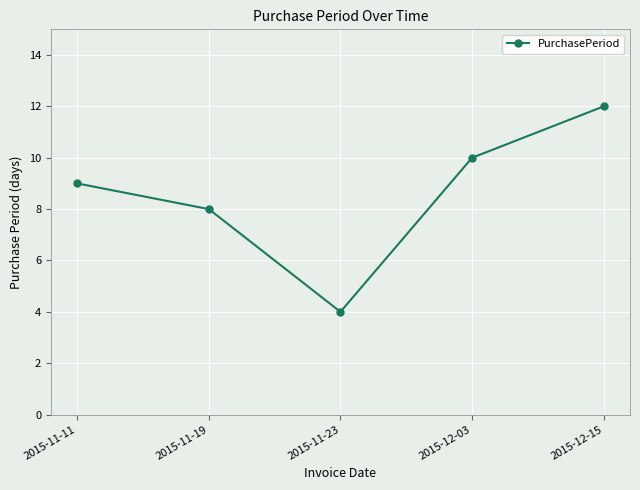

What is the approximate value at 2015-11-23?

4